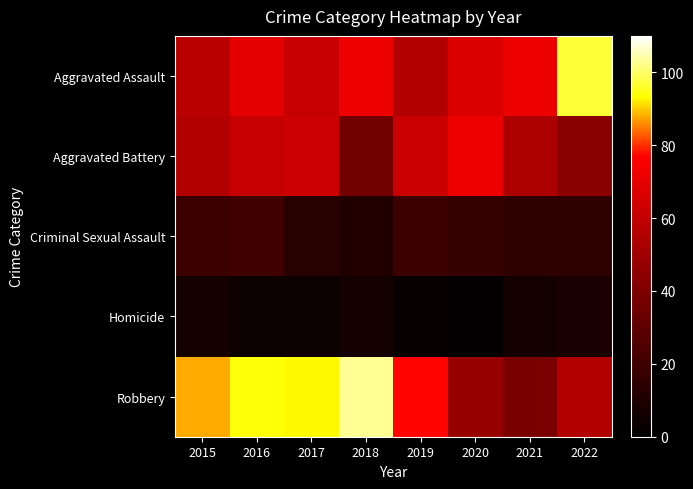

Which category has the lowest value across all series?

2020